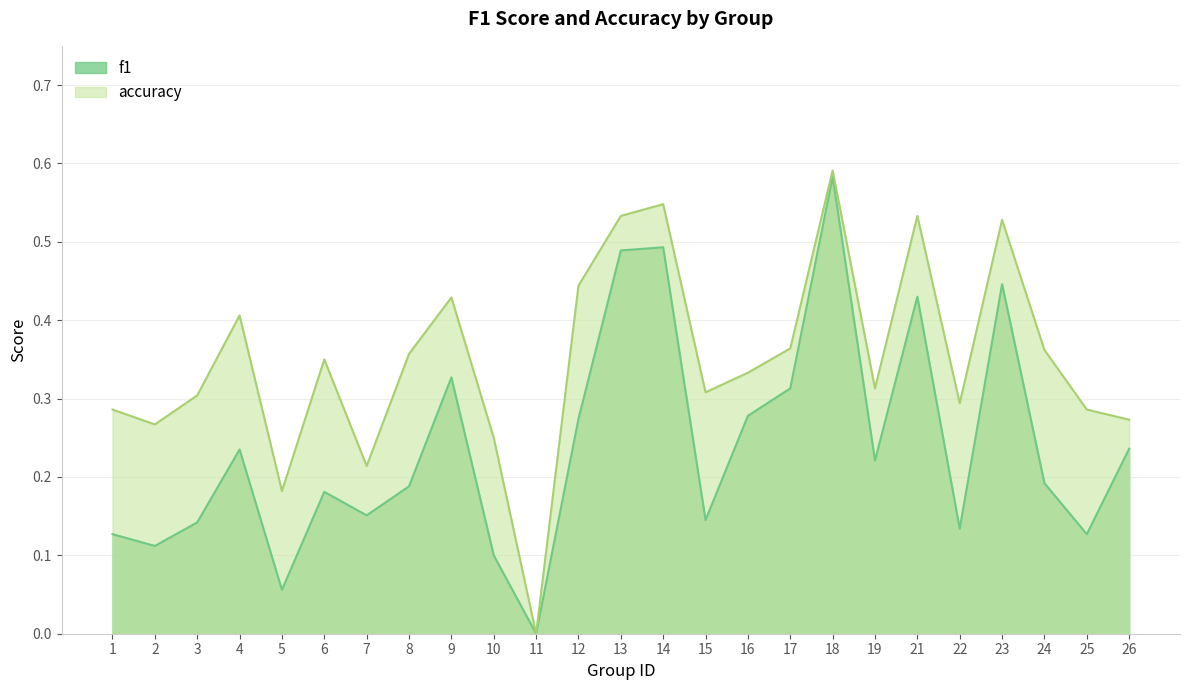

How many categories are shown in the chart?

25